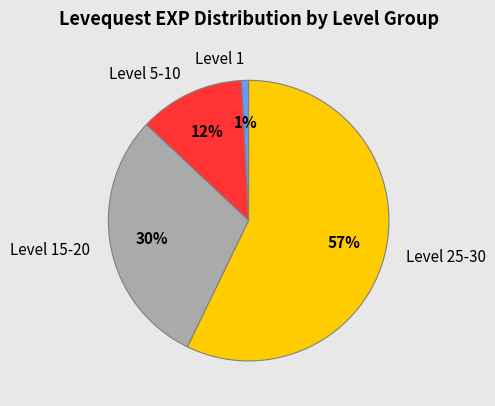

Is there any slice that represents more than half of the pie?

Yes